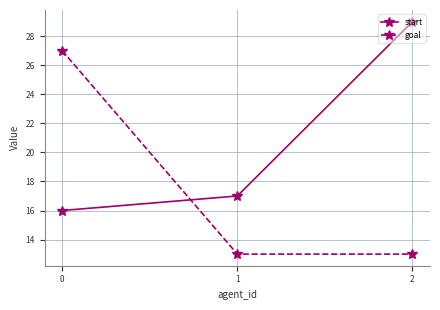

At 1, list the series in order from largest to smallest.

start, goal